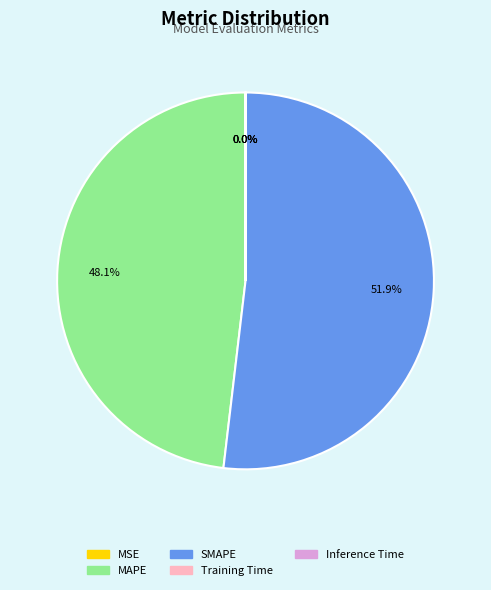

Is there any slice that represents more than half of the pie?

Yes